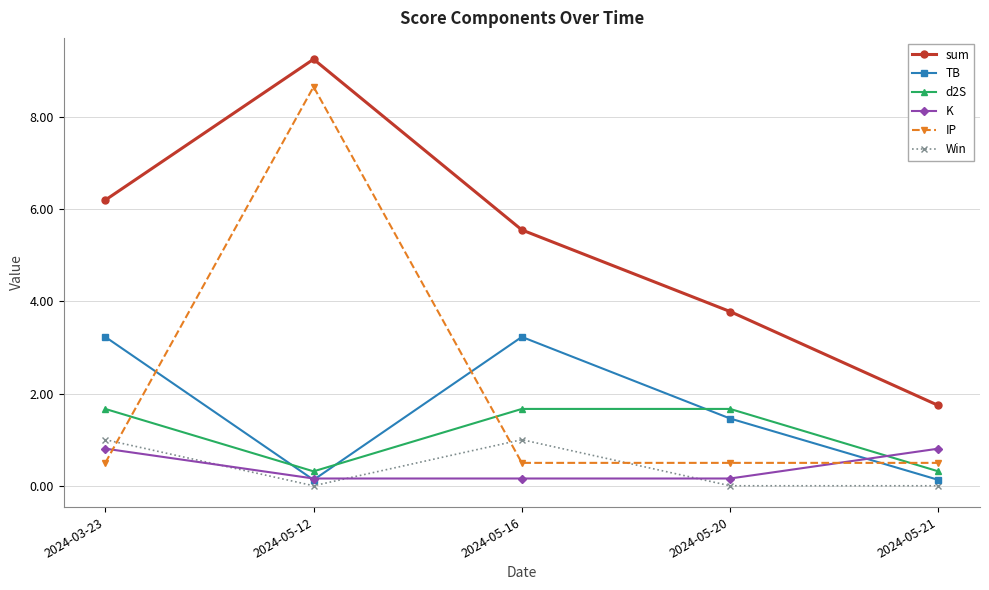

How many lines are shown in the chart?

6